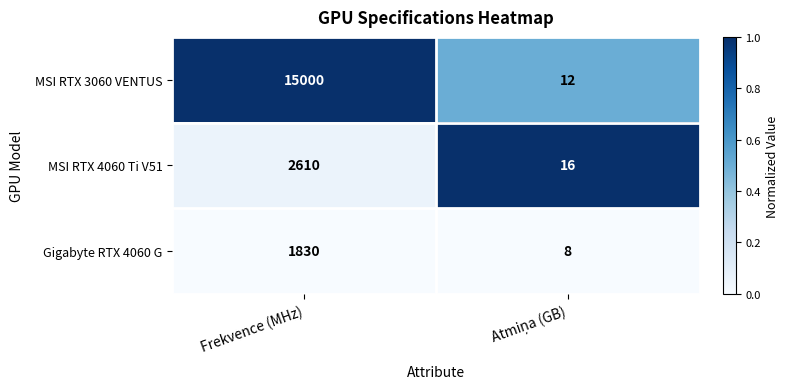

Reading right to left, extract all data points from this chart.

MSI RTX 3060 VENTUS: 12	15000
MSI RTX 4060 Ti V51: 16	2610
Gigabyte RTX 4060 G: 8	1830